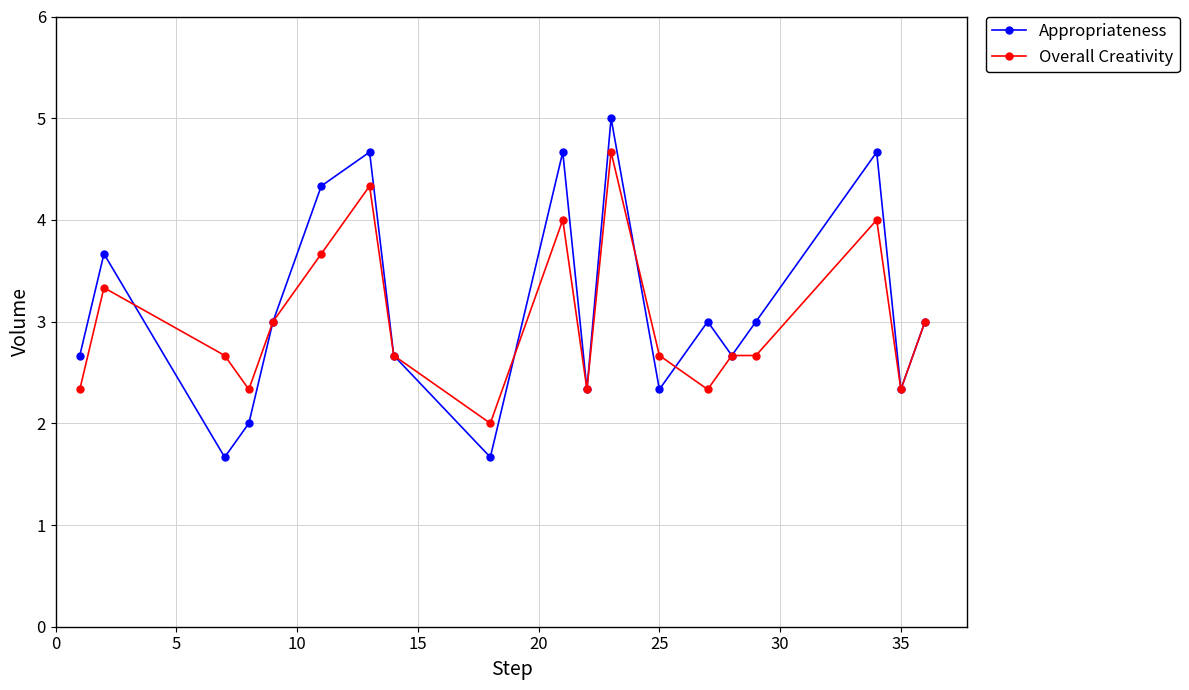

Rank the series by their maximum value, from lowest to highest.

Overall Creativity, Appropriateness